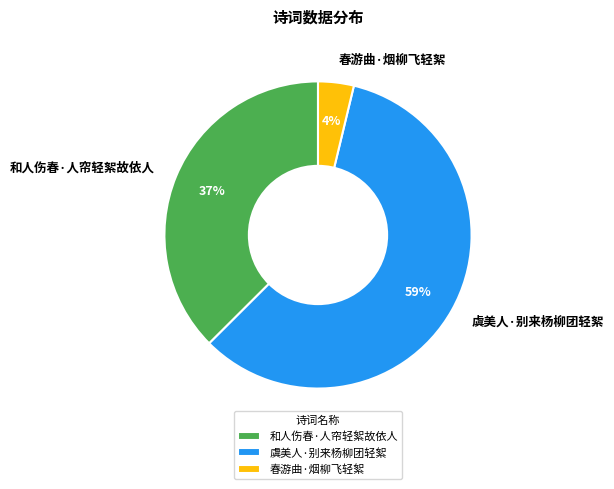

Which slice is the smallest?

春游曲·烟柳飞轻絮